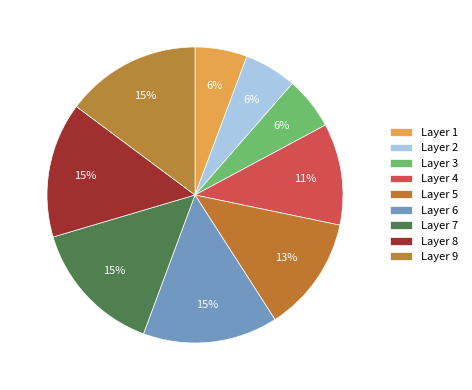

How many segments does this pie chart have?

9